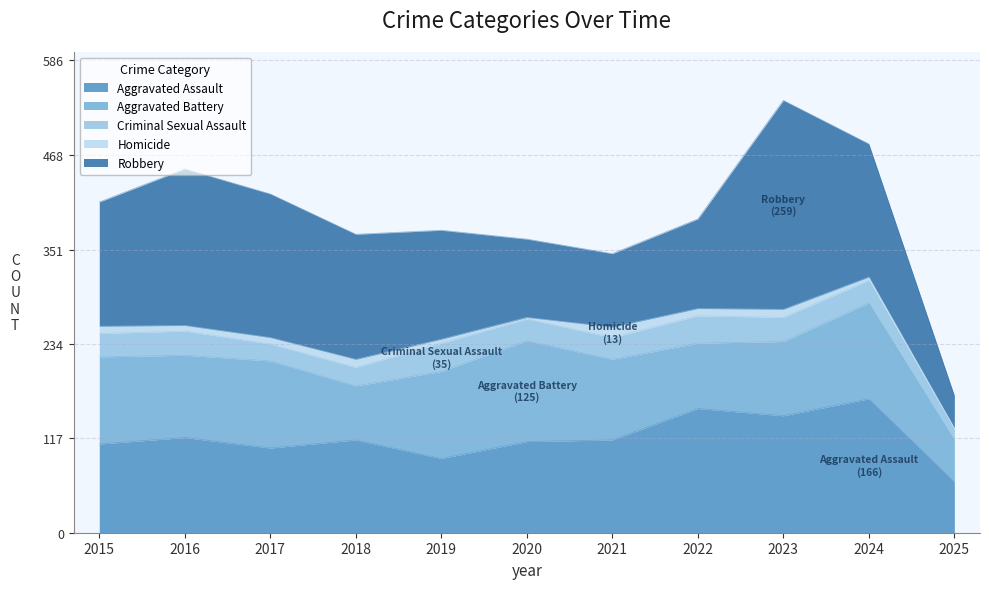

What is the value of the Aggravated Assault point at the 4th from the left?

115